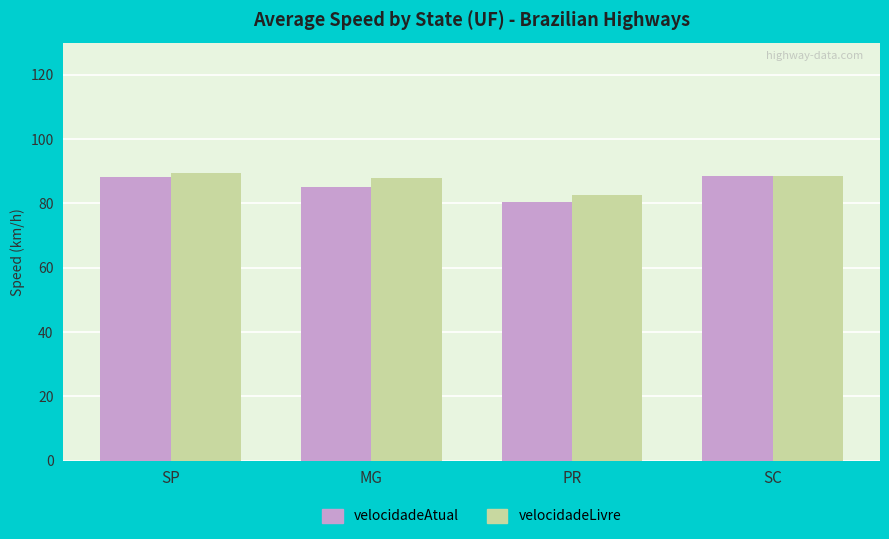

What are all the series names shown in the legend?

velocidadeAtual, velocidadeLivre